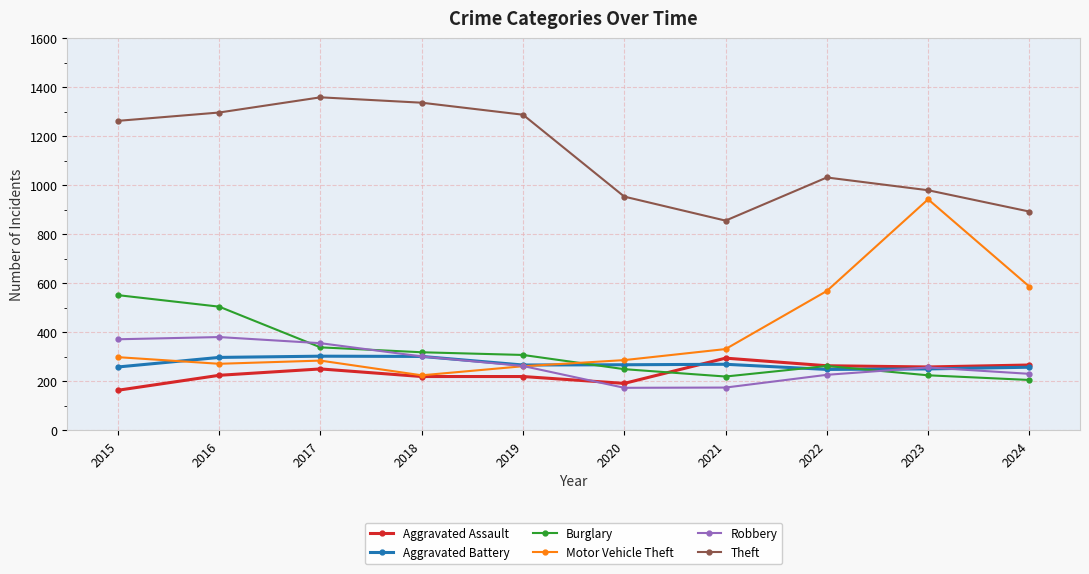

How many categories are shown in the chart?

10